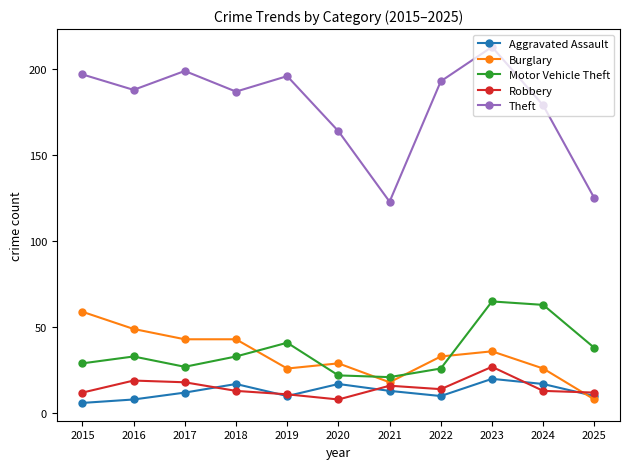

Count the number of categories in the chart.

11